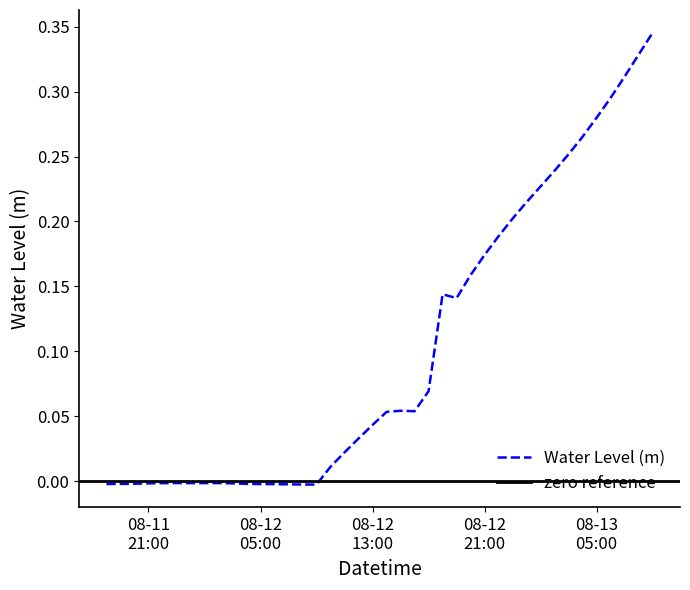

At which label is the value closest to 0?

2024-08-11 23:00:00